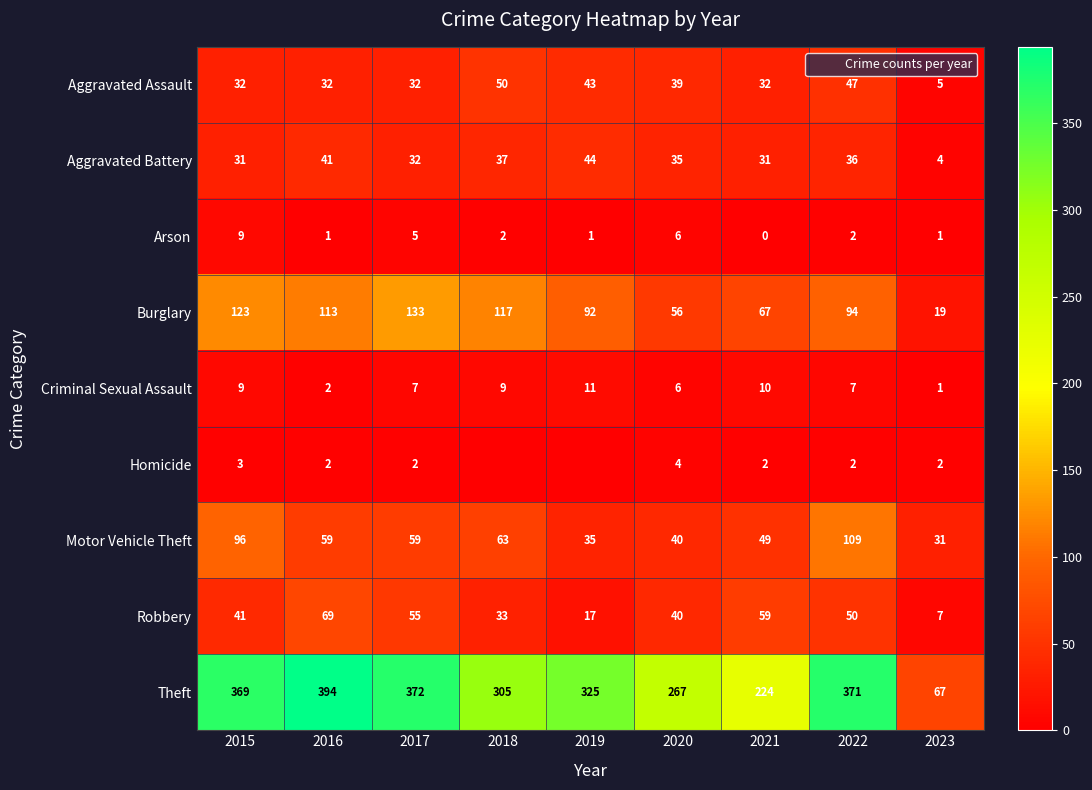

Read the Robbery value at 2017, to the nearest 10.

60